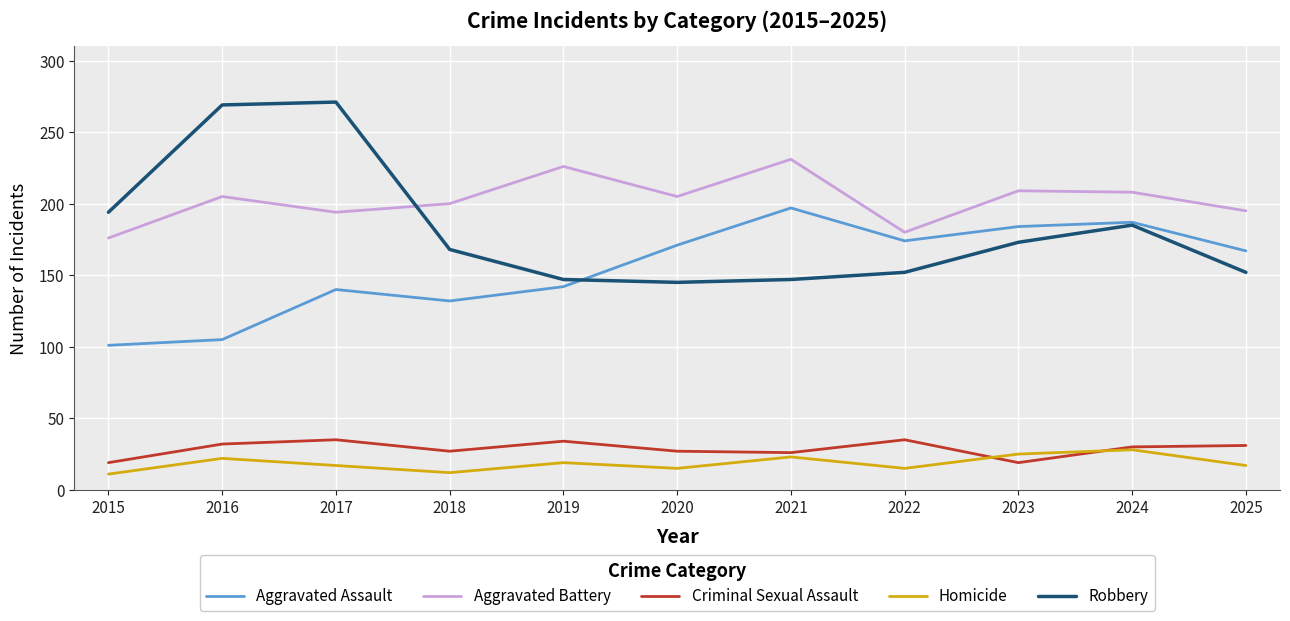

True or false: Aggravated Battery has a value of 108 at 2016.

False